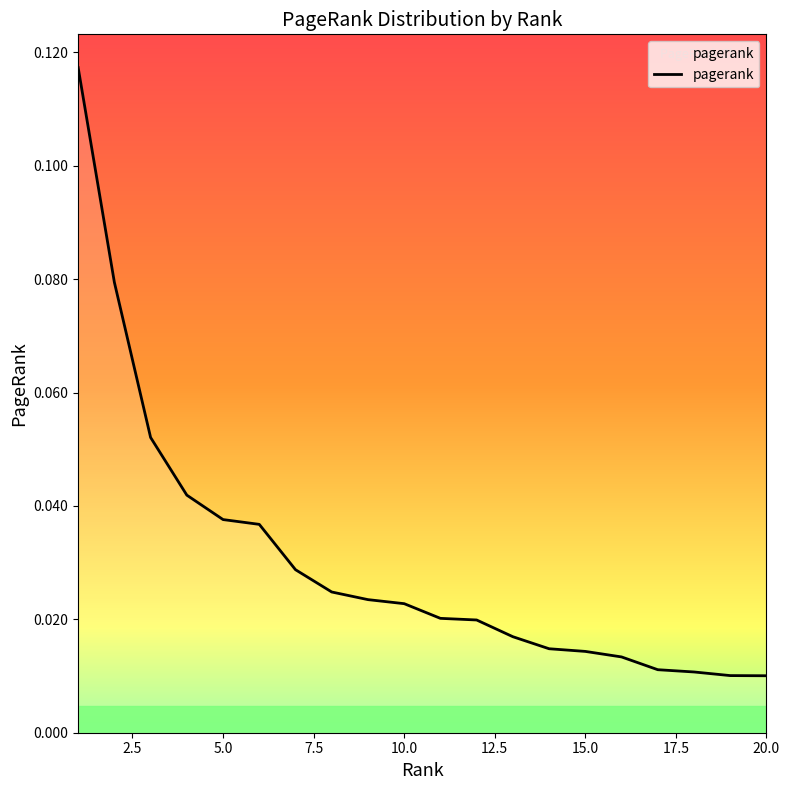

Is this an area chart (filled region under the line)?

Yes